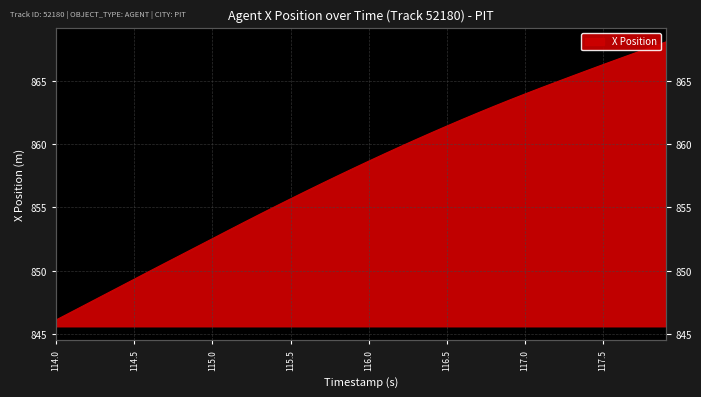

Which category has the highest value across all series?

117.9